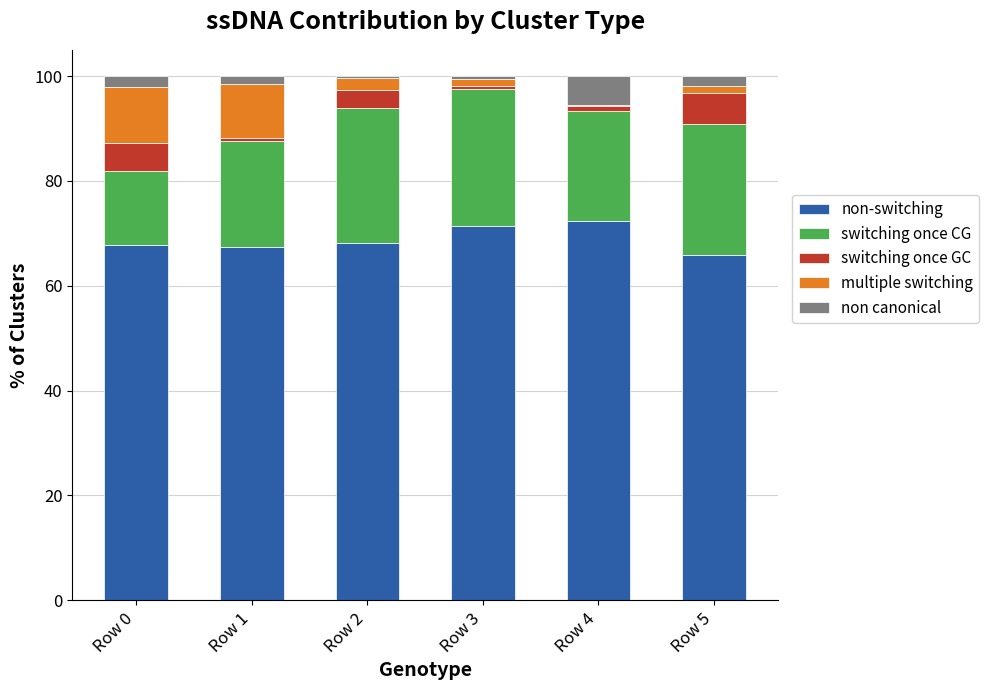

What is the total value across all series at Row 0?

100.0